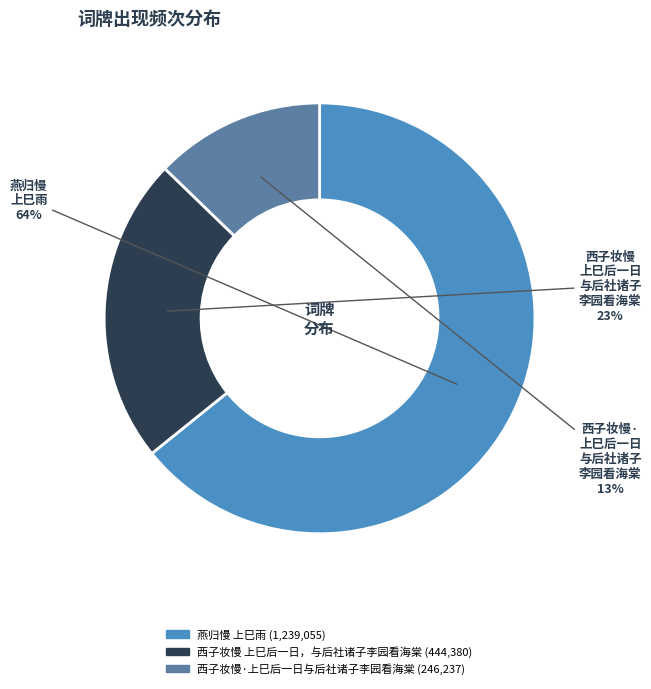

Is the sum of 西子妆慢·上巳后一日与后社诸子李园看海棠 and 西子妆慢 上巳后一日，与后社诸子李园看海棠 greater than half?

No